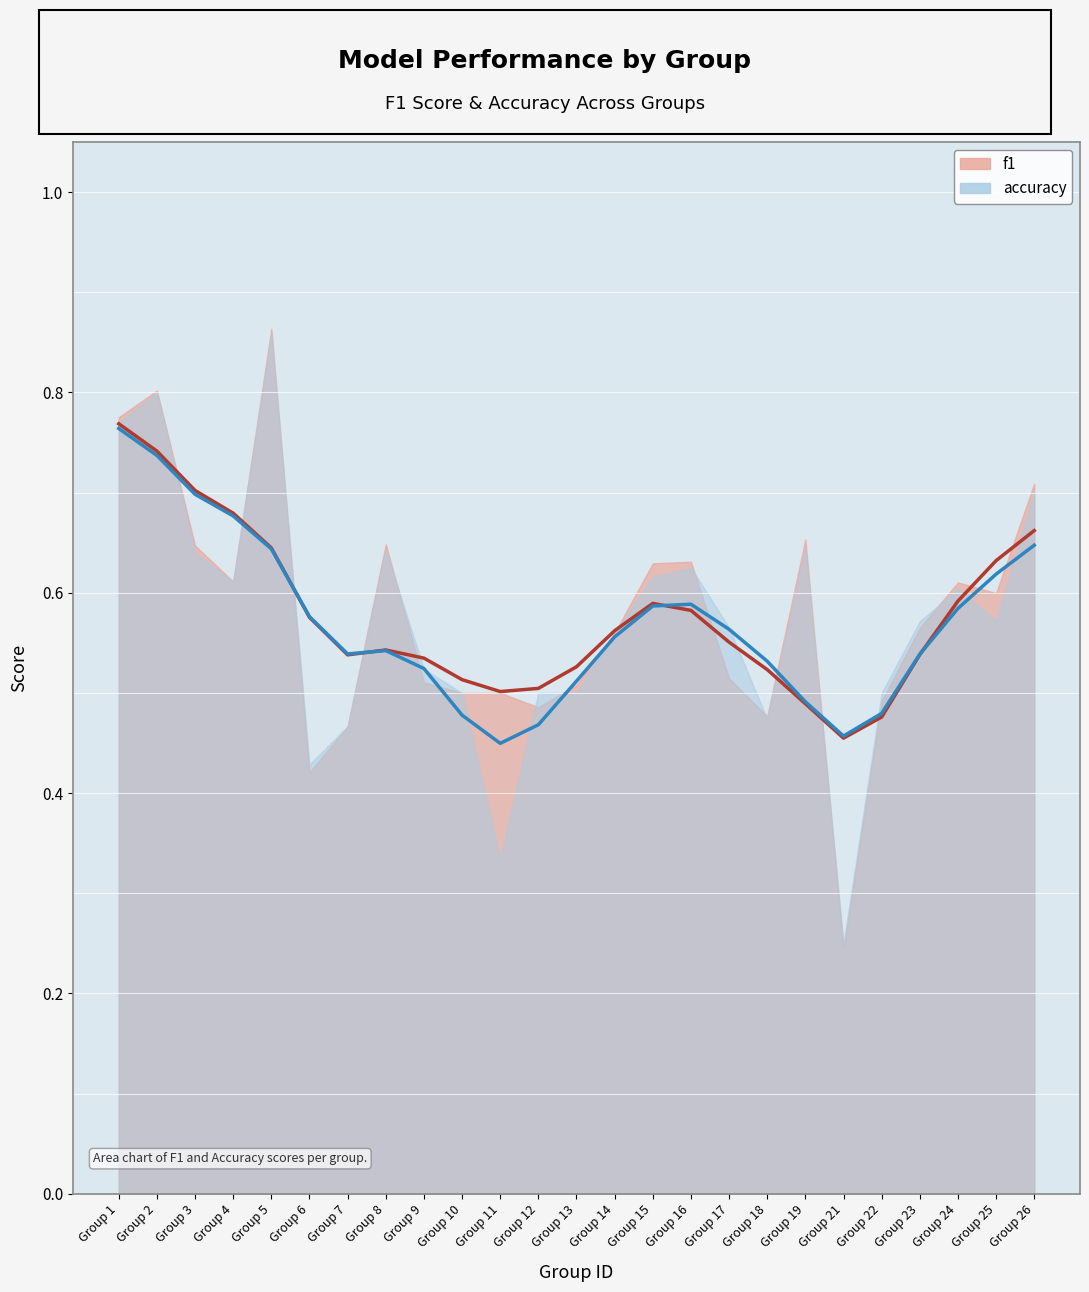

What is the average value of the accuracy series?

0.6